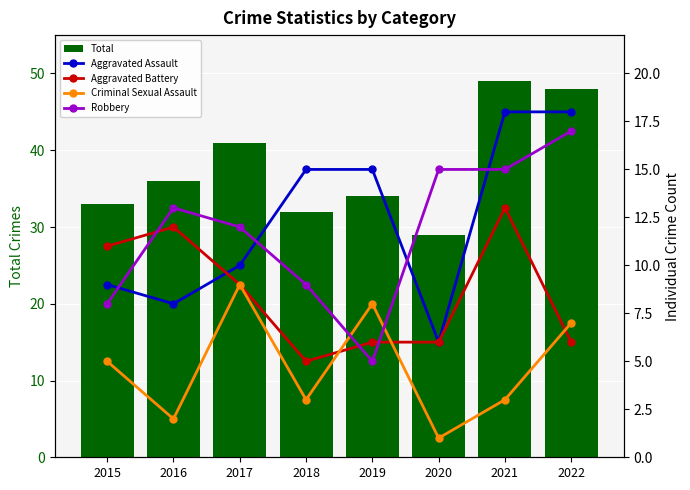

True or false: Aggravated Assault has a value of 9 at 2015.

True